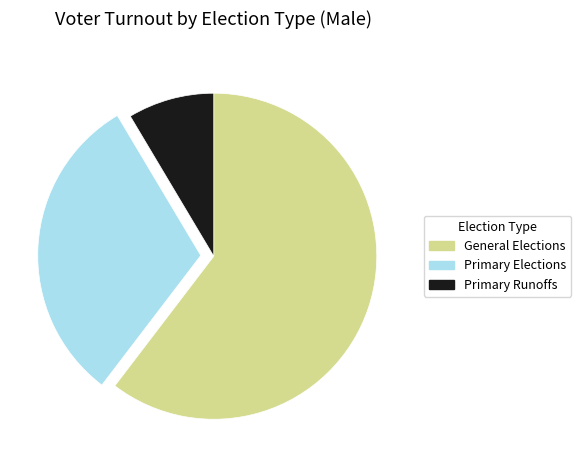

Is there any slice that represents more than half of the pie?

Yes